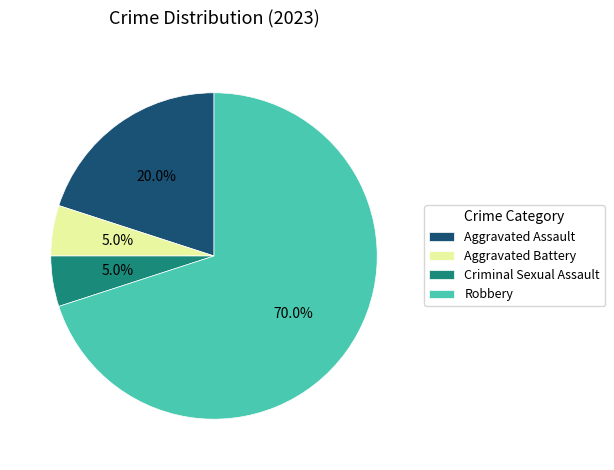

Count the number of slices in the pie.

4